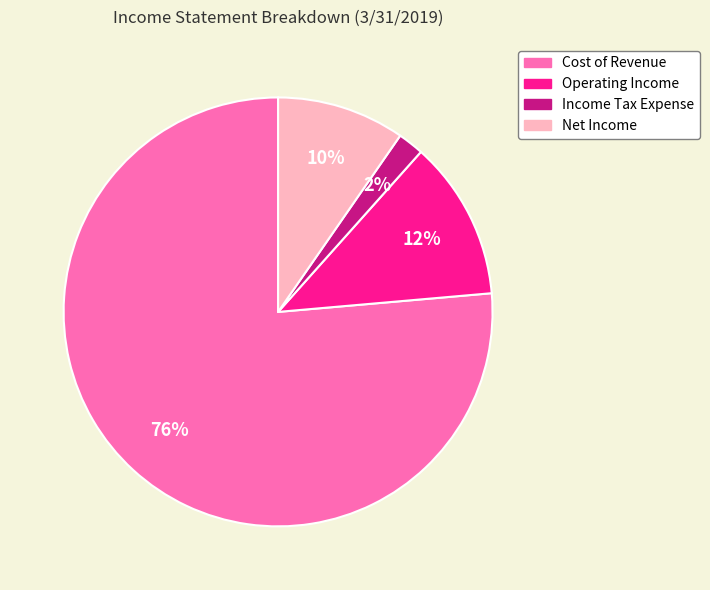

Which has a higher value, Cost of Revenue or Net Income?

Cost of Revenue